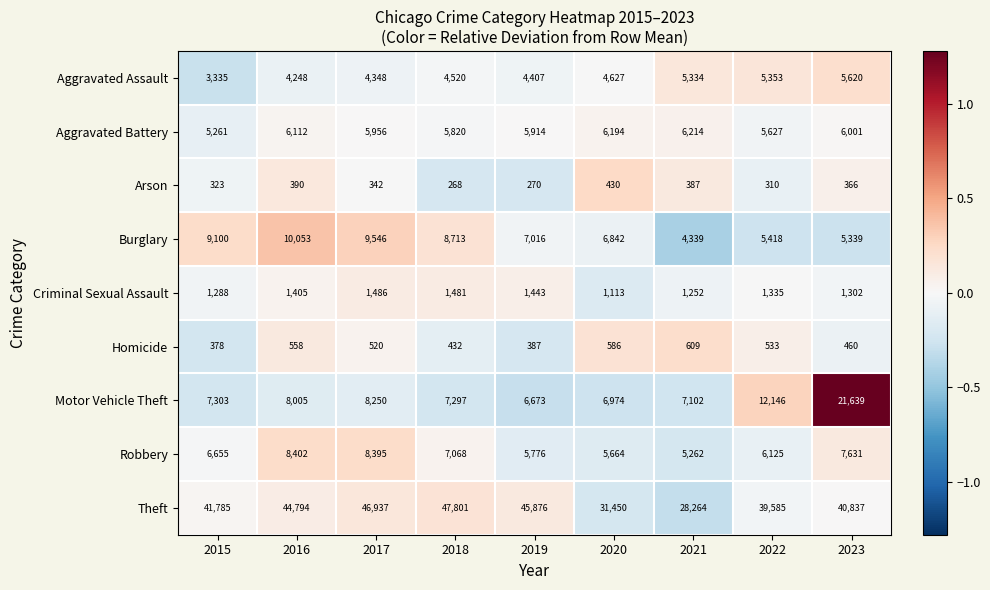

What is the sum of the Aggravated Battery values at 2016 and 2021?

12326